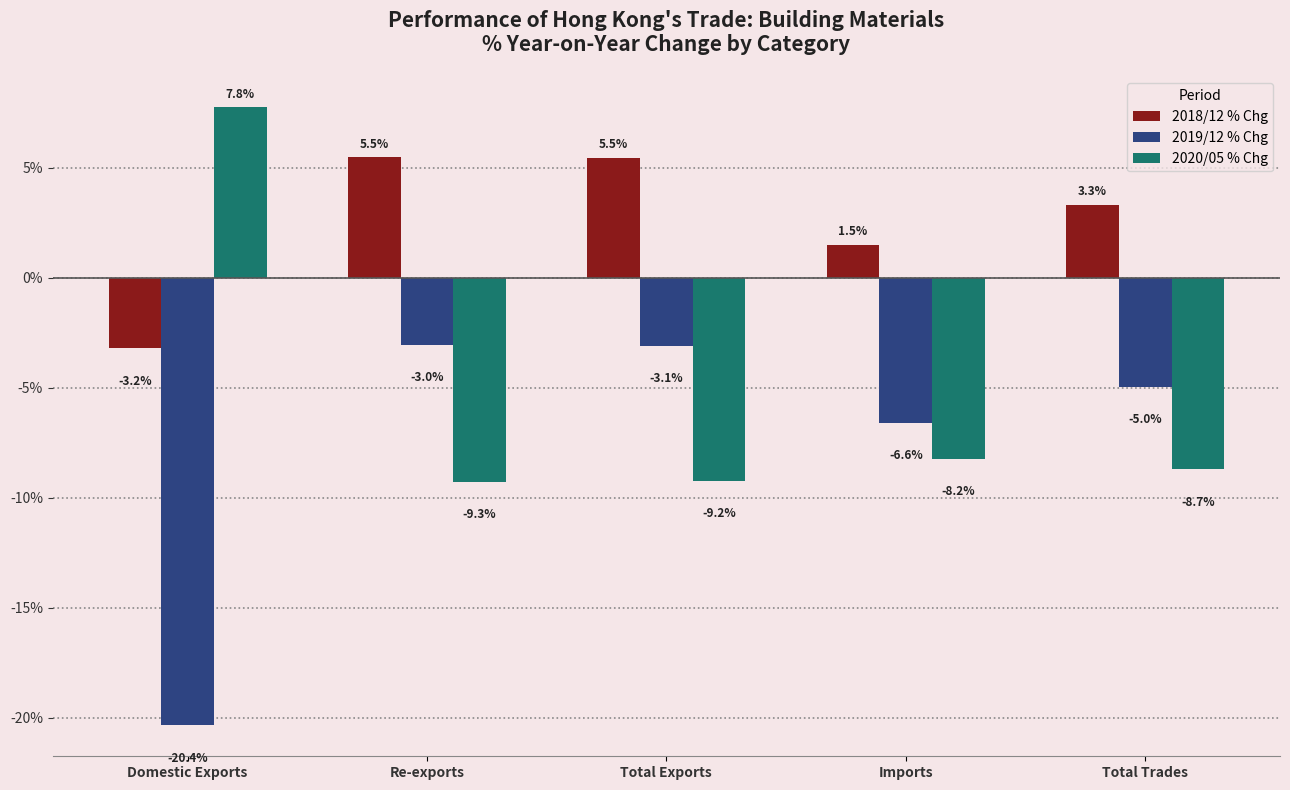

The value of 2019/12 % Chg at Imports is -6.6. True or false?

True